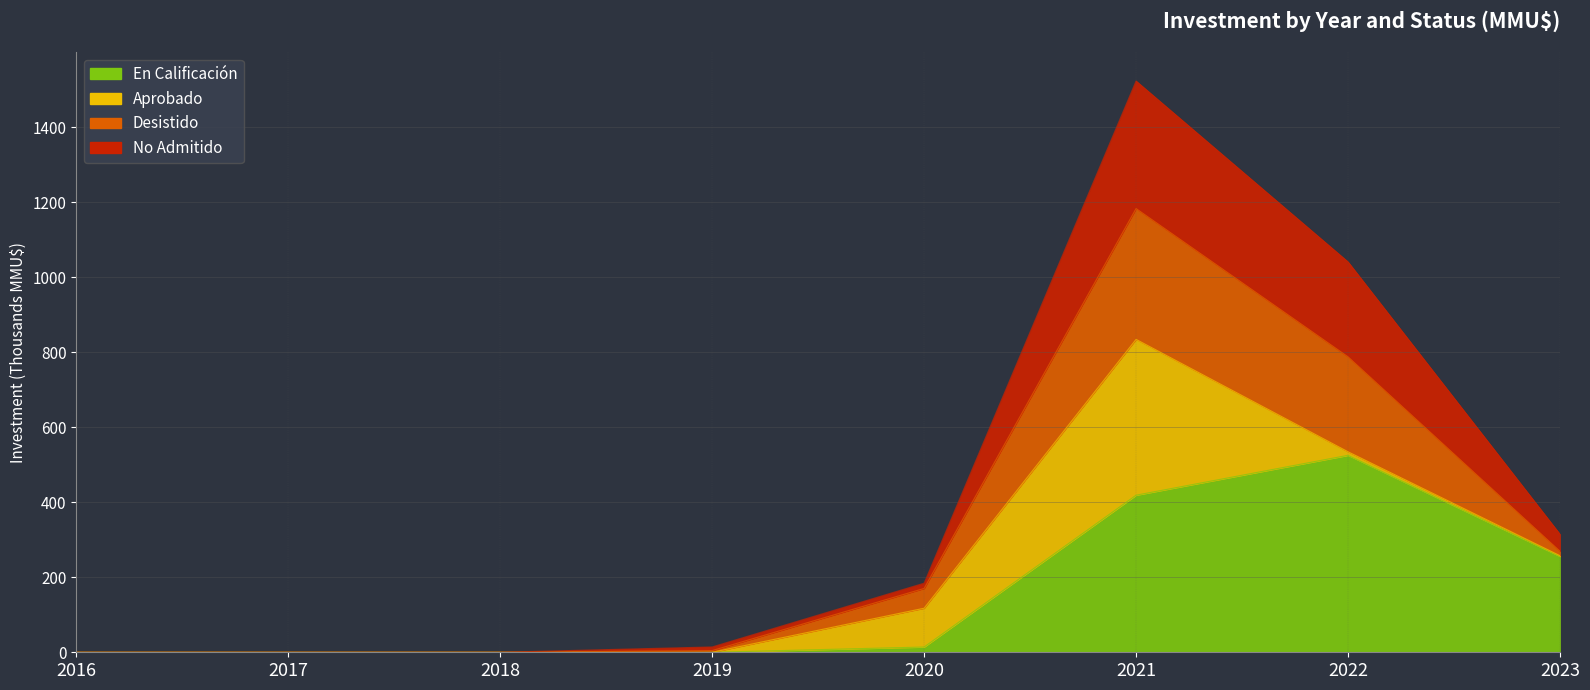

How many values in En Calificación are above zero?

4